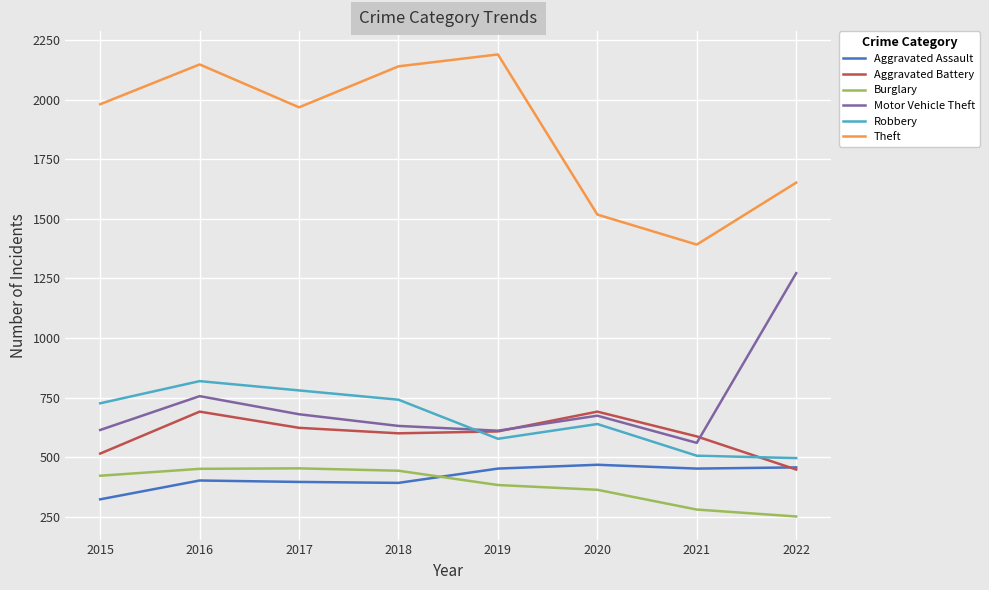

What is the maximum value shown in the chart?

2190